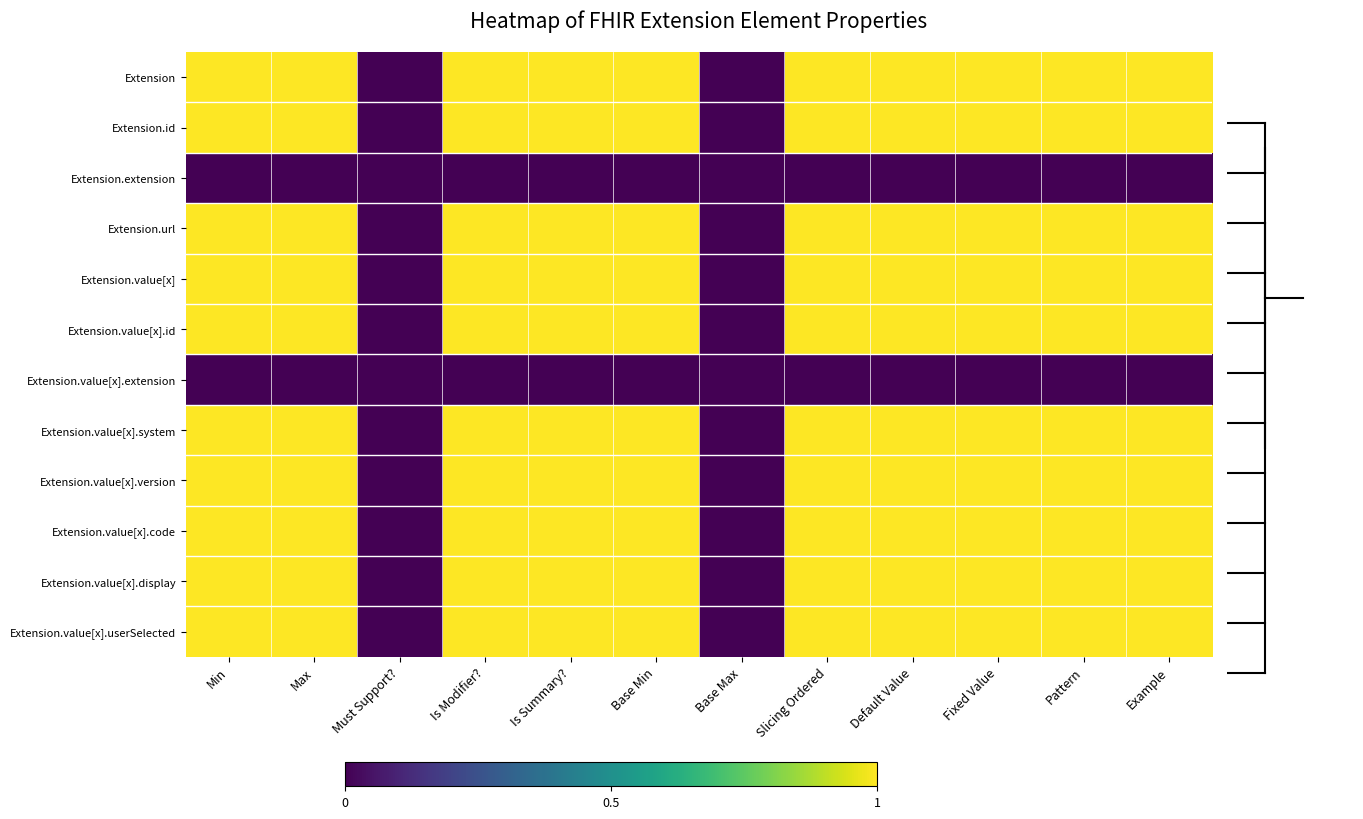

Rank the series at Pattern from highest to lowest value.

Extension, Extension.id, Extension.url, Extension.value[x], Extension.value[x].id, Extension.value[x].system, Extension.value[x].version, Extension.value[x].code, Extension.value[x].display, Extension.value[x].userSelected, Extension.extension, Extension.value[x].extension